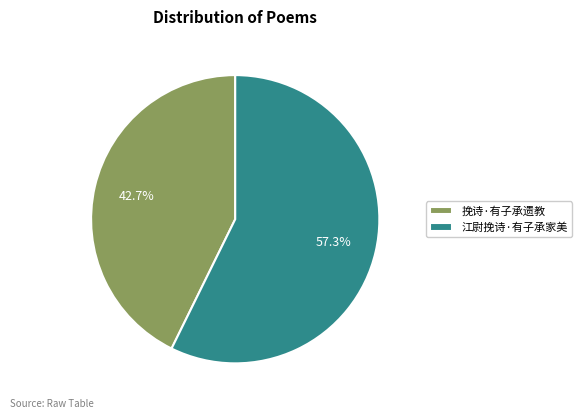

How many segments does this pie chart have?

2